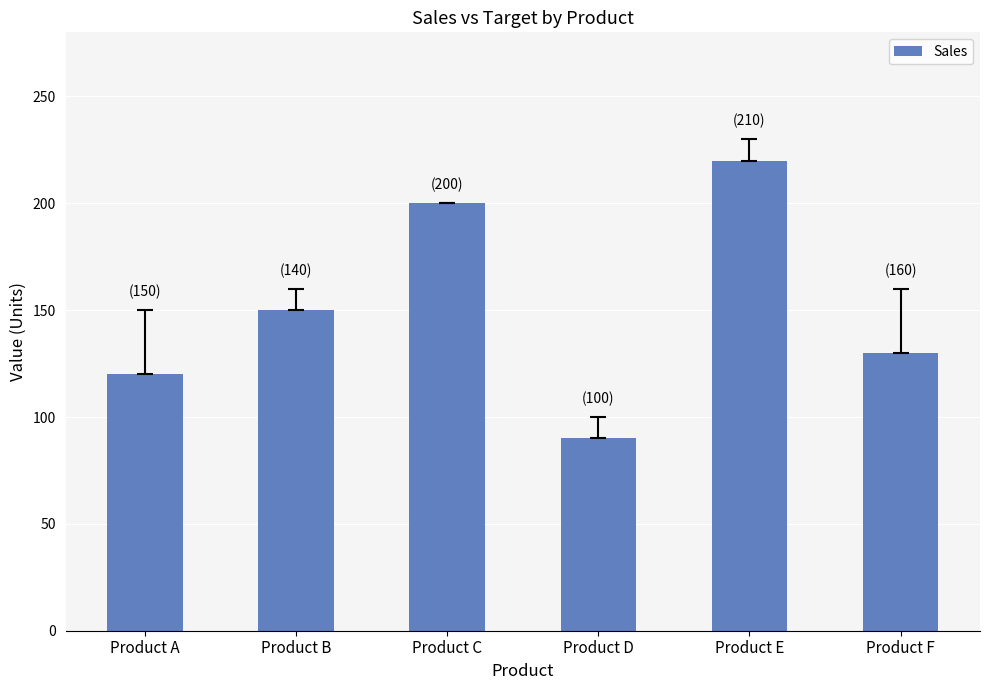

The value at Product B is 150. True or false?

True